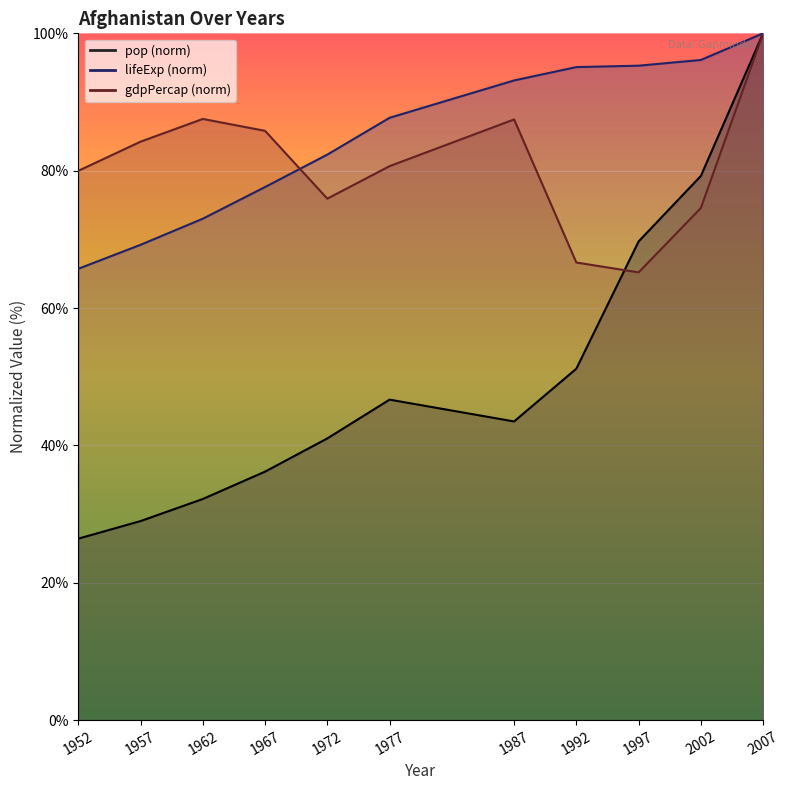

At which category is the sum across all series the highest?

2007